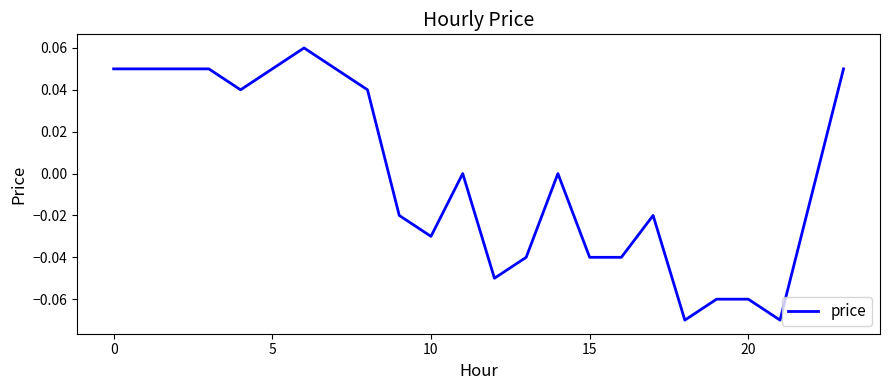

How many lines are shown in the chart?

1